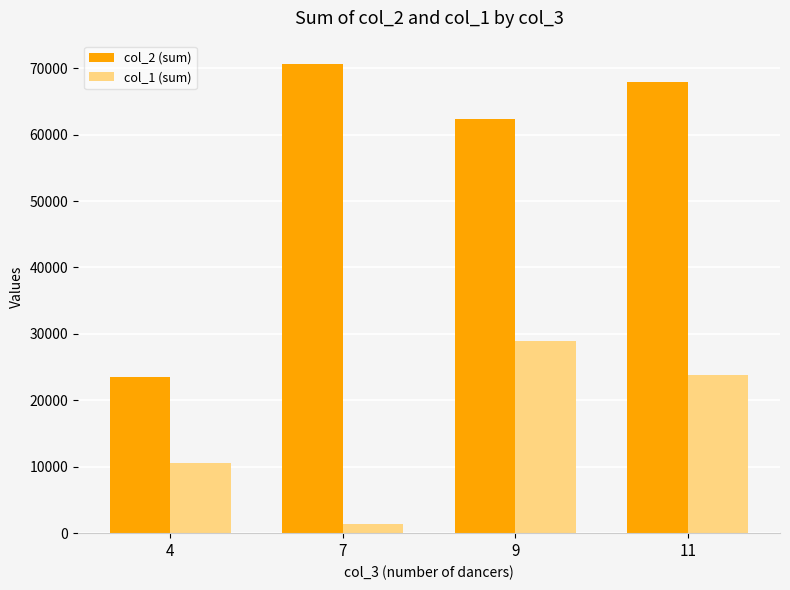

Reading left to right, list all the values displayed in this chart.

col_2 (sum): 23450	70610	62376	67954
col_1 (sum): 10570	1415	28962	23765